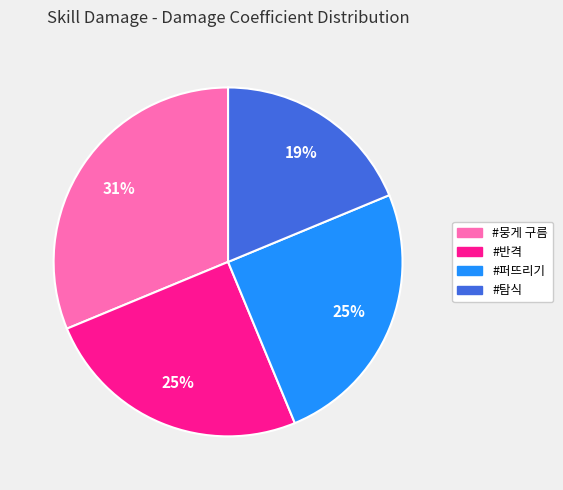

Is there any slice that represents more than half of the pie?

No